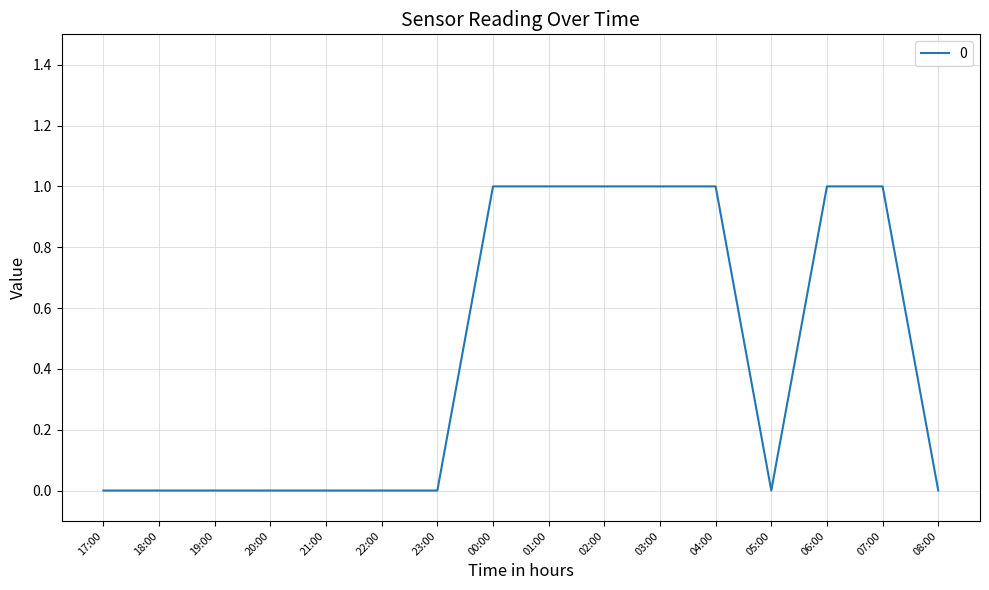

True or false: the data shows 1 at 03:00.

True